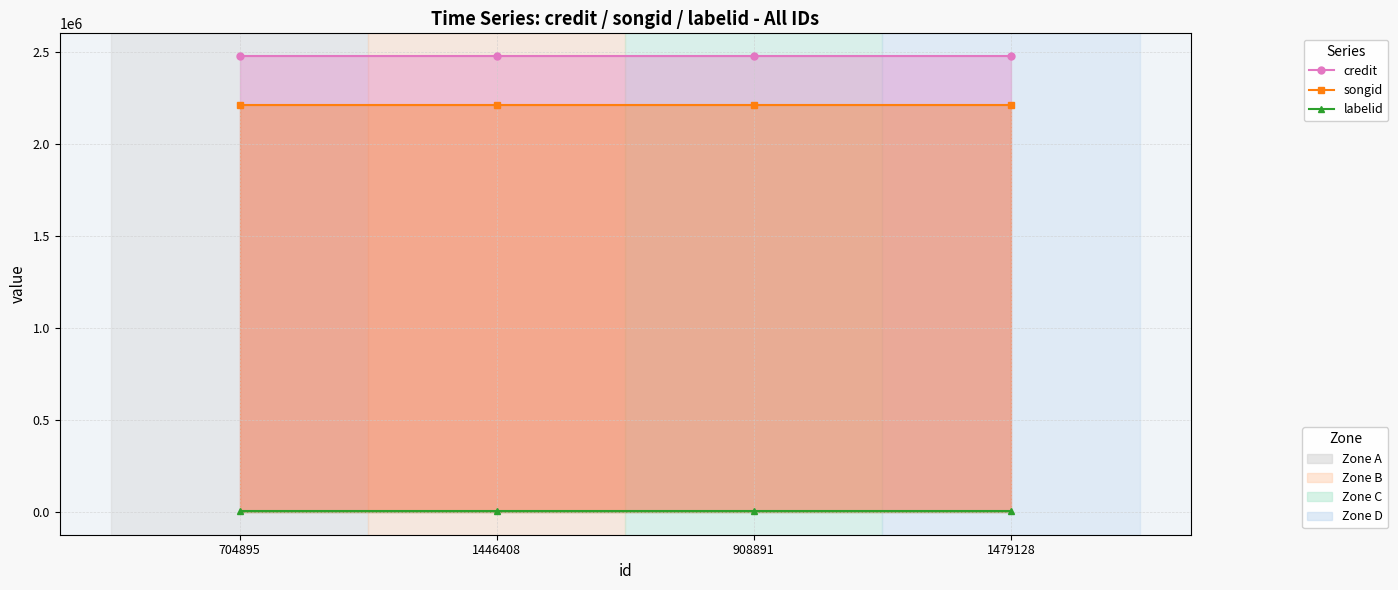

List the labels in order of credit value, smallest first.

704895, 1446408, 908891, 1479128